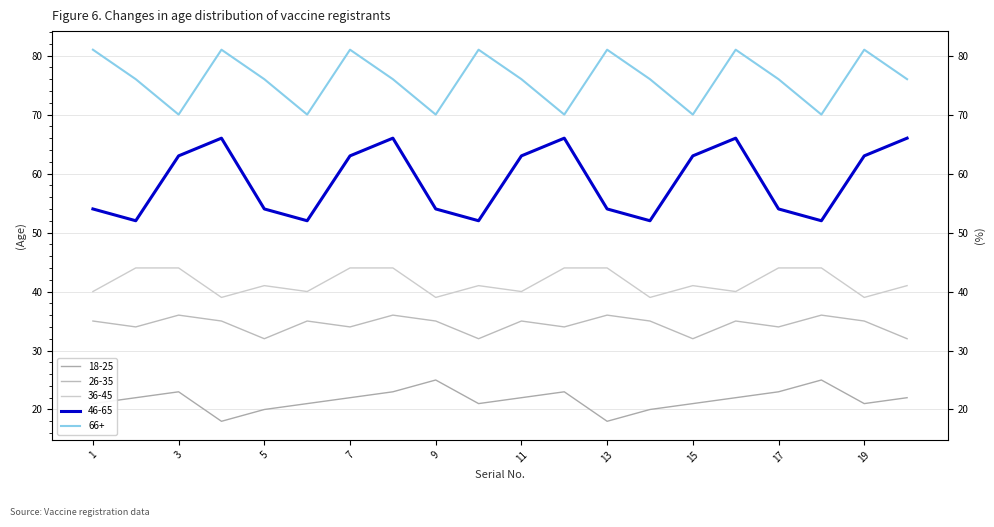

What is the value of the 36-45 point at the 12th from the left?

44